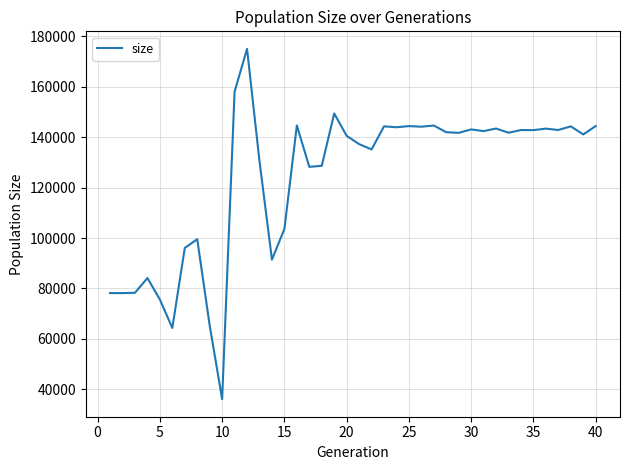

What is the difference between the maximum and minimum values?

139014